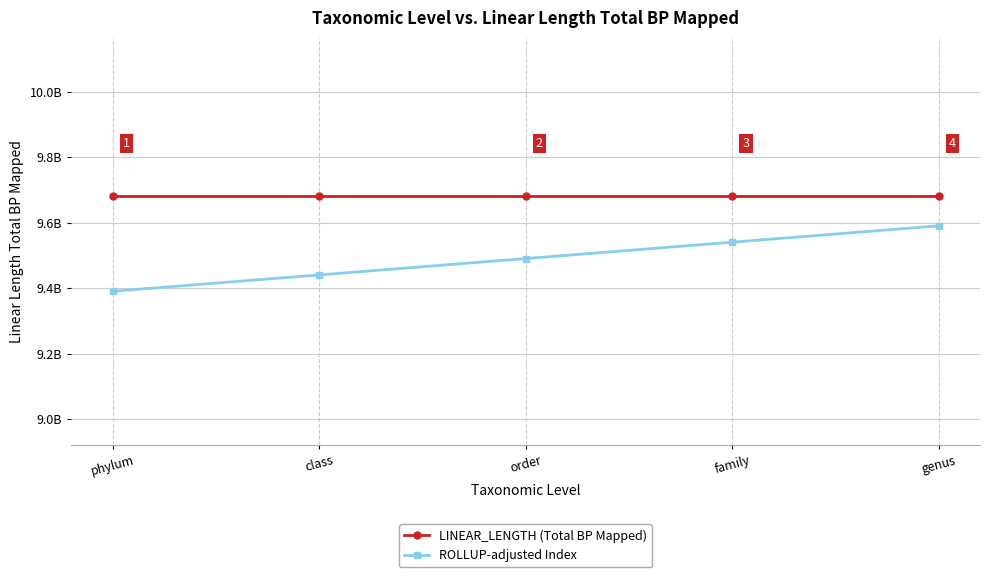

What are all the series names shown in the legend?

LINEAR_LENGTH (Total BP Mapped), ROLLUP-adjusted Index